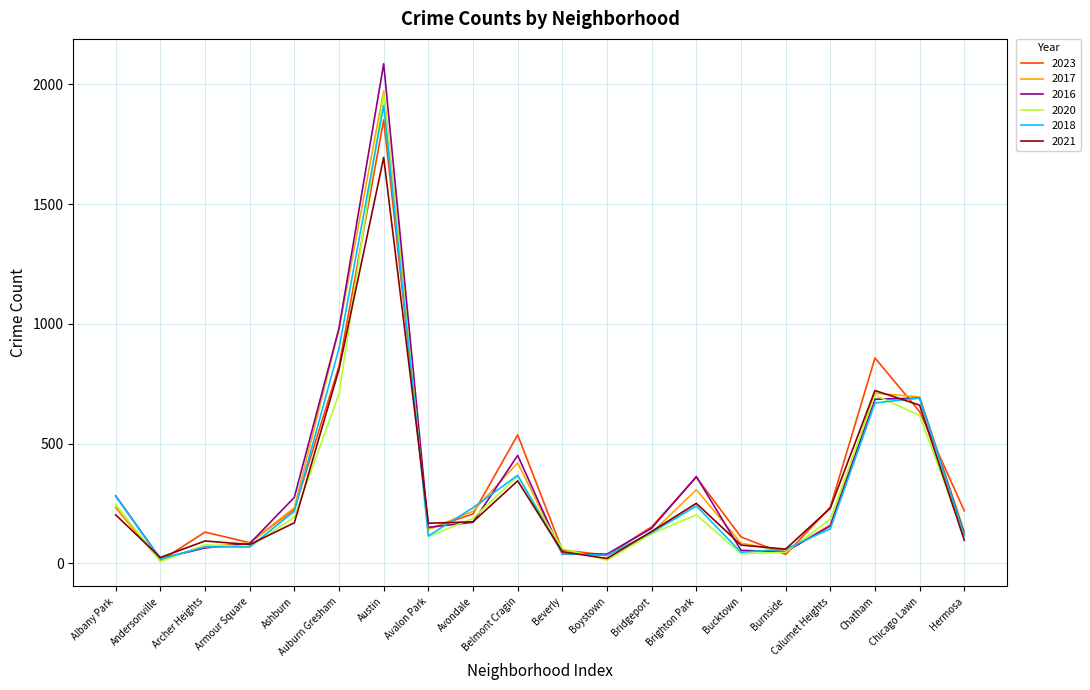

At which category does 2023 reach its first local peak?

Archer Heights